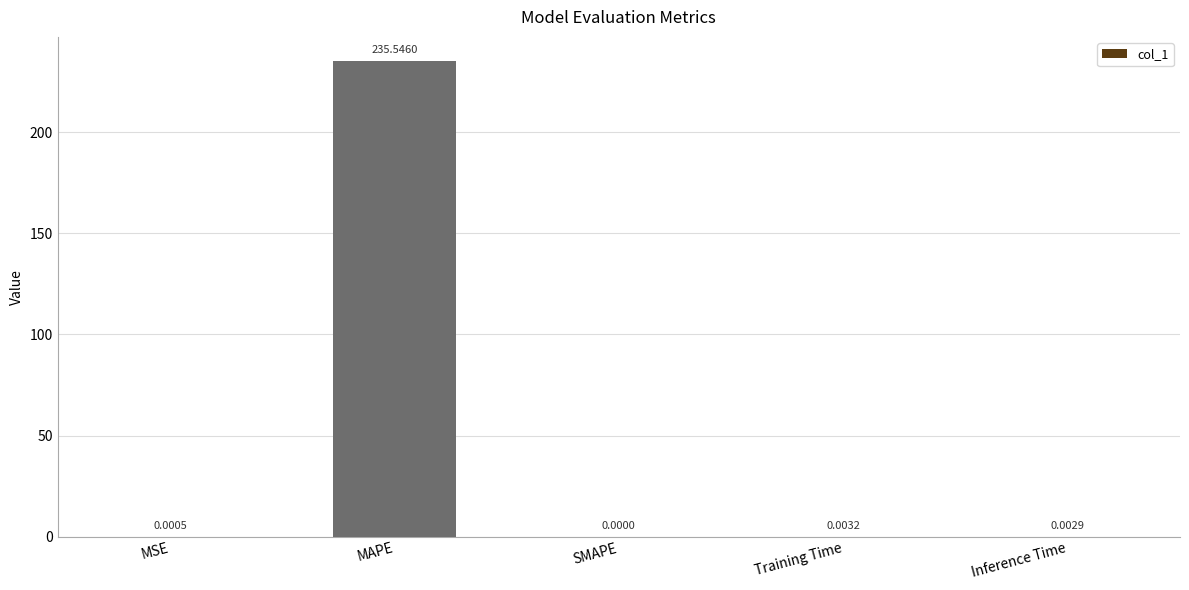

Between SMAPE and Training Time, which is larger?

Training Time